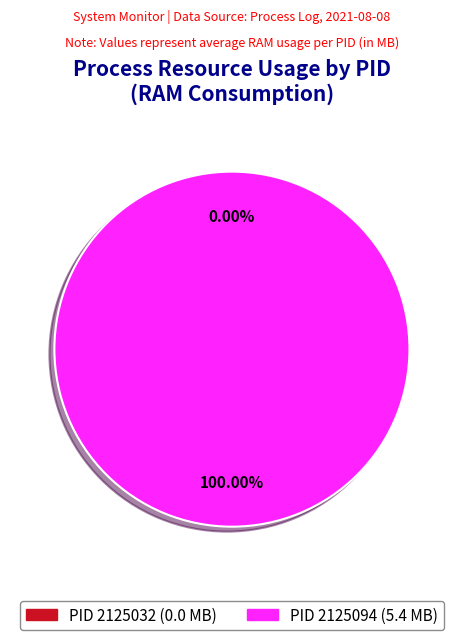

Which slice represents more than half of the pie?

2125094